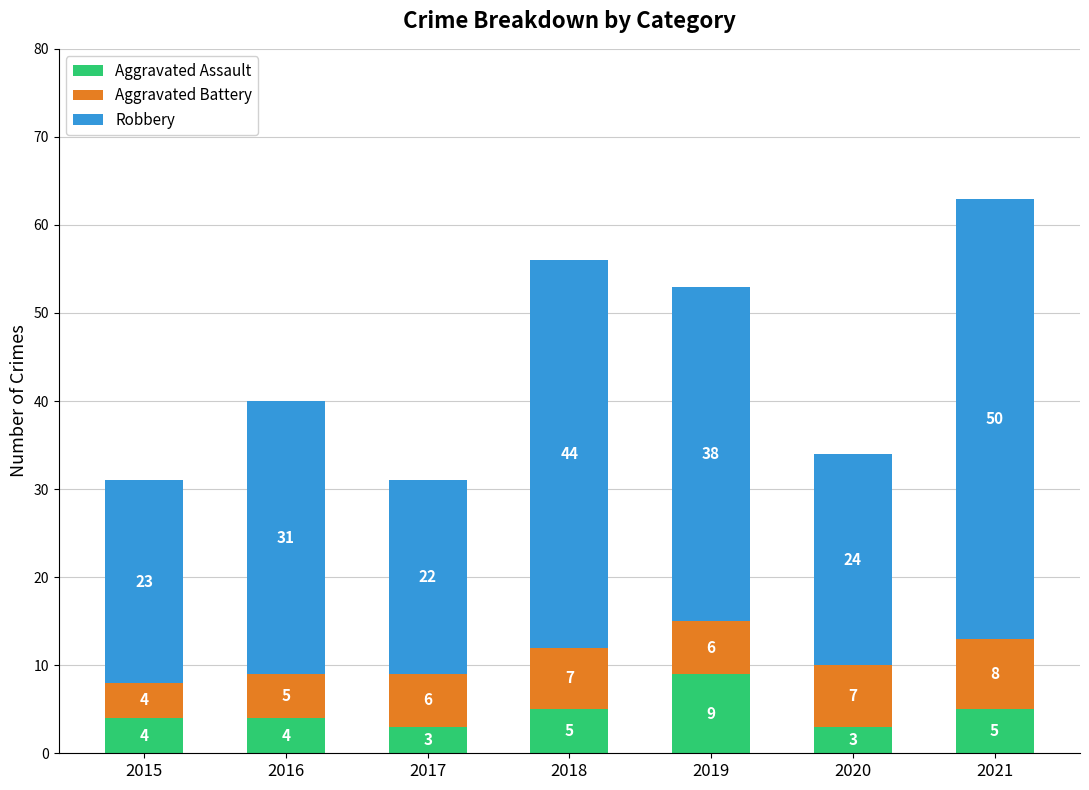

Read the Aggravated Assault value at 2017.

3